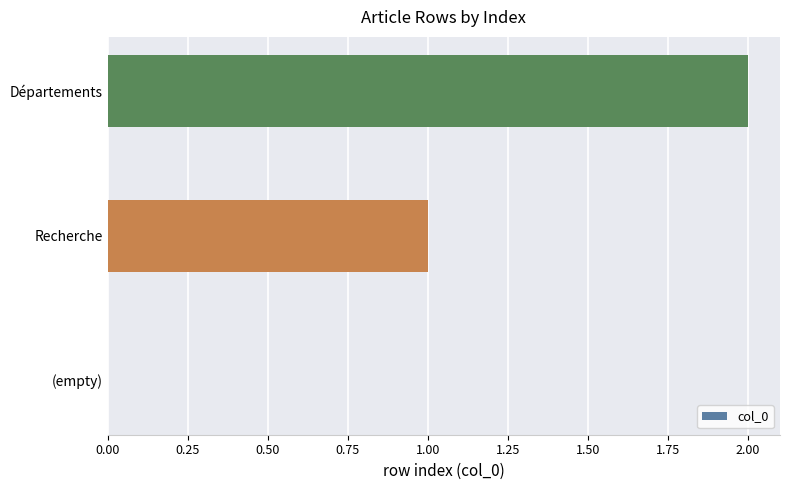

Which has a higher value, Départements or (empty)?

Départements